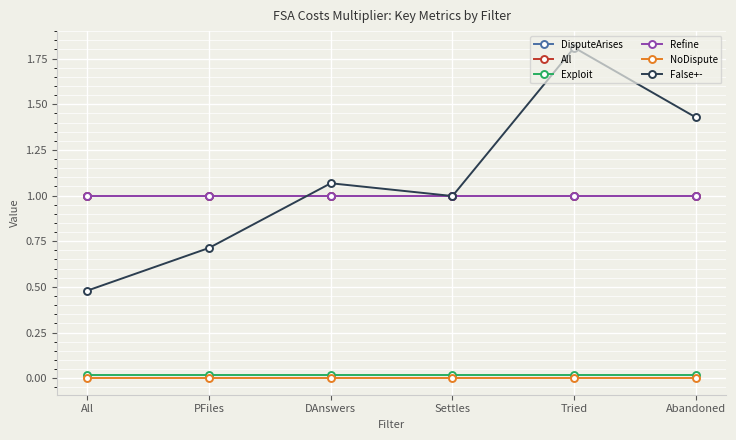

True or false: False+- has more than 2 points higher than both neighbors.

False